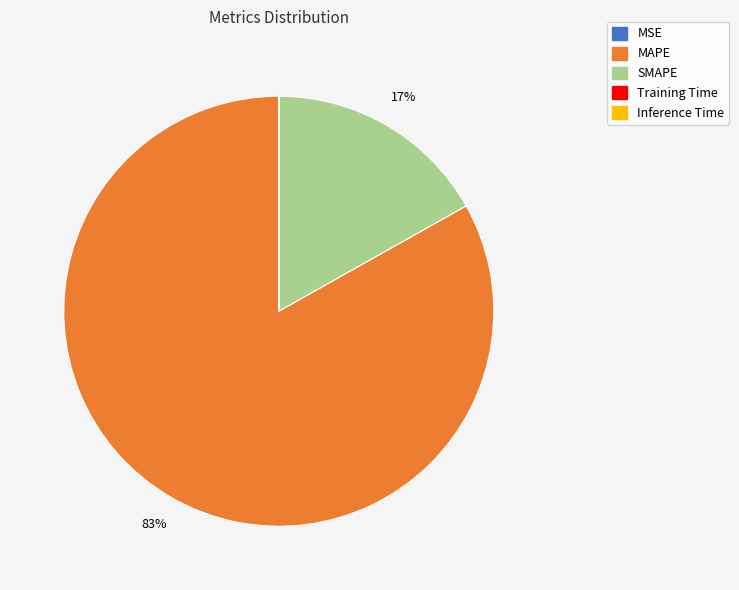

To the nearest percent, what percentage of the pie is MAPE?

83%